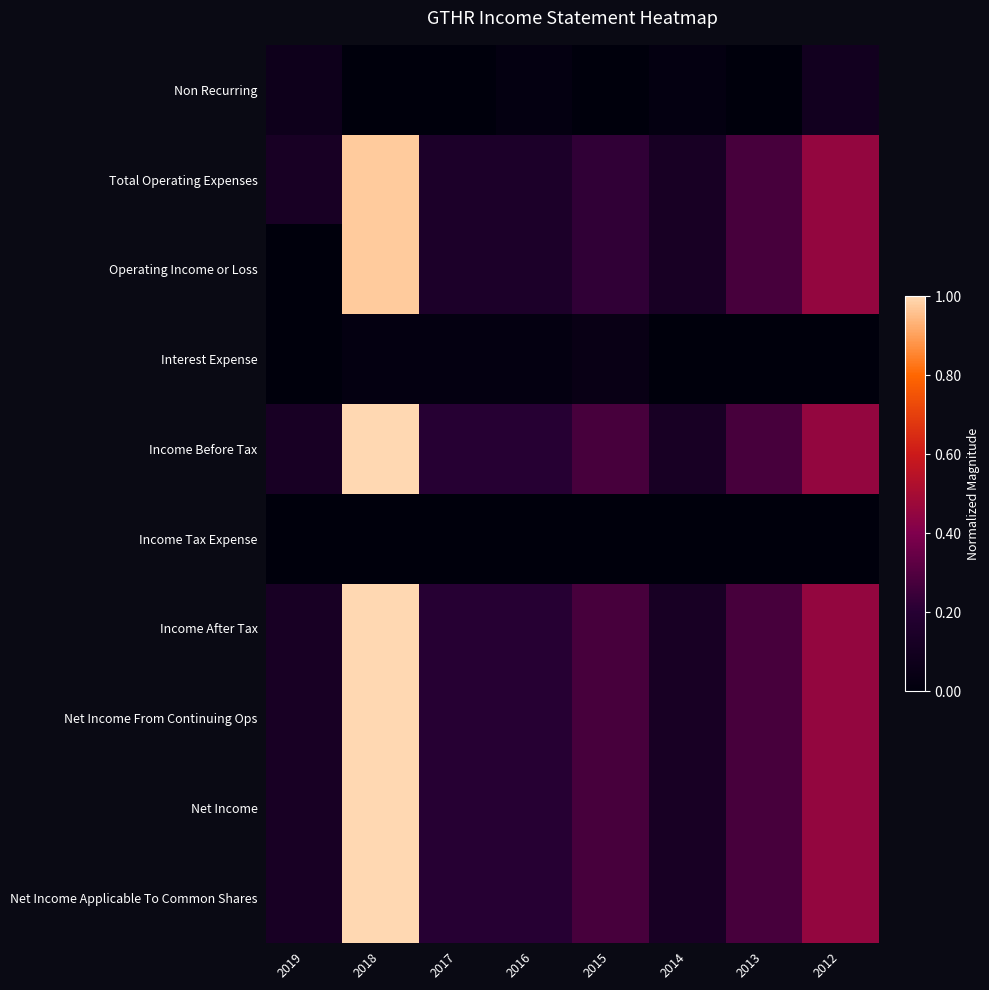

Reading left to right, extract all data points from this chart.

Non Recurring: 2019=0.1	2018=0.0	2017=0.0	2016=0.0	2015=0.0	2014=0.0	2013=0.0	2012=0.1
Total Operating Expenses: 2019=0.1	2018=1.0	2017=0.1	2016=0.1	2015=0.2	2014=0.1	2013=0.3	2012=0.5
Operating Income or Loss: 2019=0.0	2018=1.0	2017=0.1	2016=0.1	2015=0.2	2014=0.1	2013=0.3	2012=0.5
Interest Expense: 2019=0.0	2018=0.0	2017=0.0	2016=0.0	2015=0.1	2014=0.0	2013=0.0	2012=0.0
Income Before Tax: 2019=0.1	2018=1.0	2017=0.2	2016=0.2	2015=0.3	2014=0.1	2013=0.3	2012=0.5
Income Tax Expense: 2019=0.0	2018=0.0	2017=0.0	2016=0.0	2015=0.0	2014=0.0	2013=0.0	2012=0.0
Income After Tax: 2019=0.1	2018=1.0	2017=0.2	2016=0.2	2015=0.3	2014=0.1	2013=0.3	2012=0.5
Net Income From Continuing Ops: 2019=0.1	2018=1.0	2017=0.2	2016=0.2	2015=0.3	2014=0.1	2013=0.3	2012=0.5
Net Income: 2019=0.1	2018=1.0	2017=0.2	2016=0.2	2015=0.3	2014=0.1	2013=0.3	2012=0.5
Net Income Applicable To Common Shares: 2019=0.1	2018=1.0	2017=0.2	2016=0.2	2015=0.3	2014=0.1	2013=0.3	2012=0.5